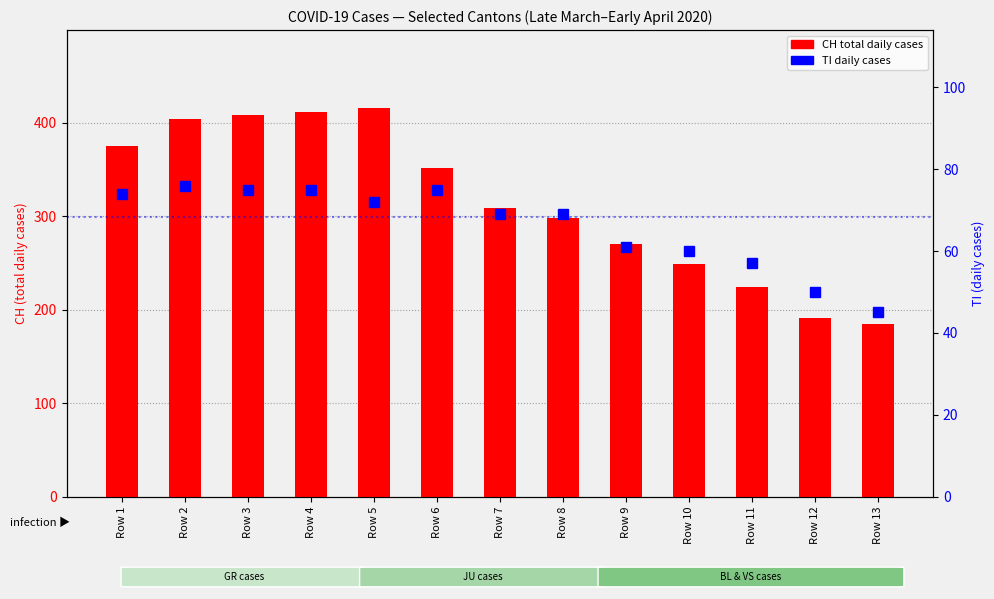

Is the value of CH (total) at Row 10 greater than the value of TI at Row 7?

Yes